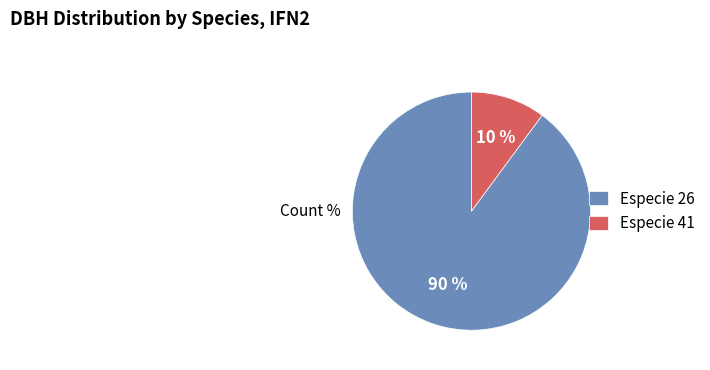

To the nearest percent, what portion does Especie 26 represent?

90%